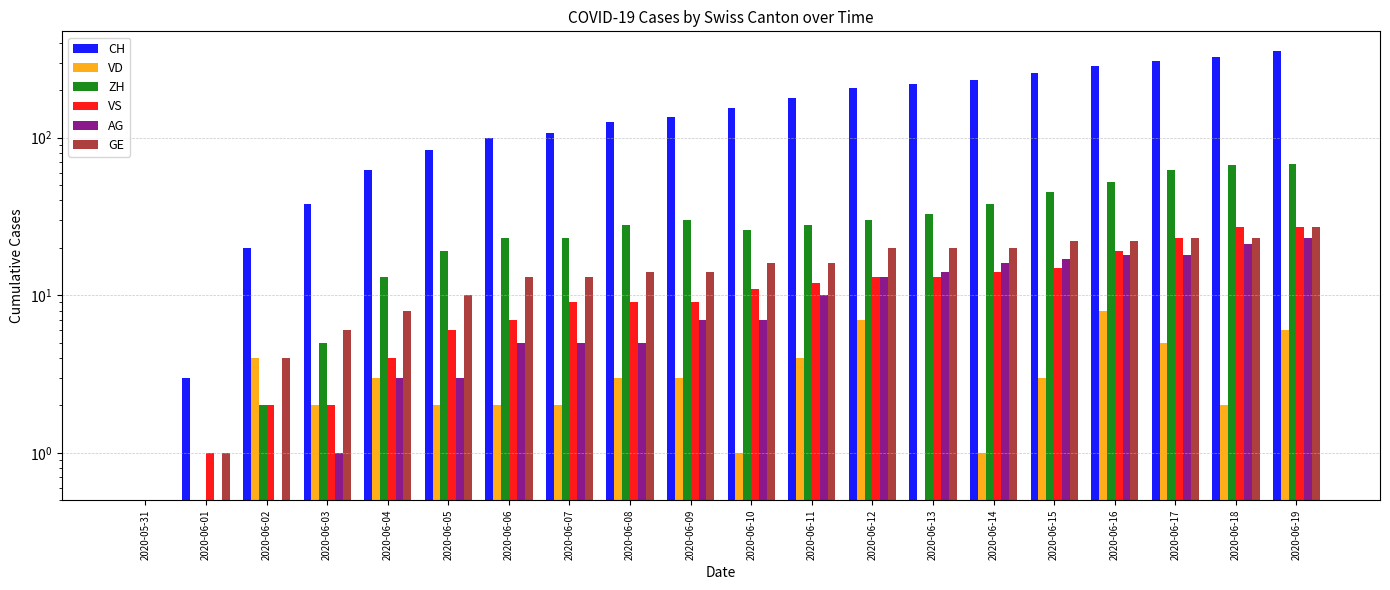

What is the label of the 17th bar from the right?

2020-06-03